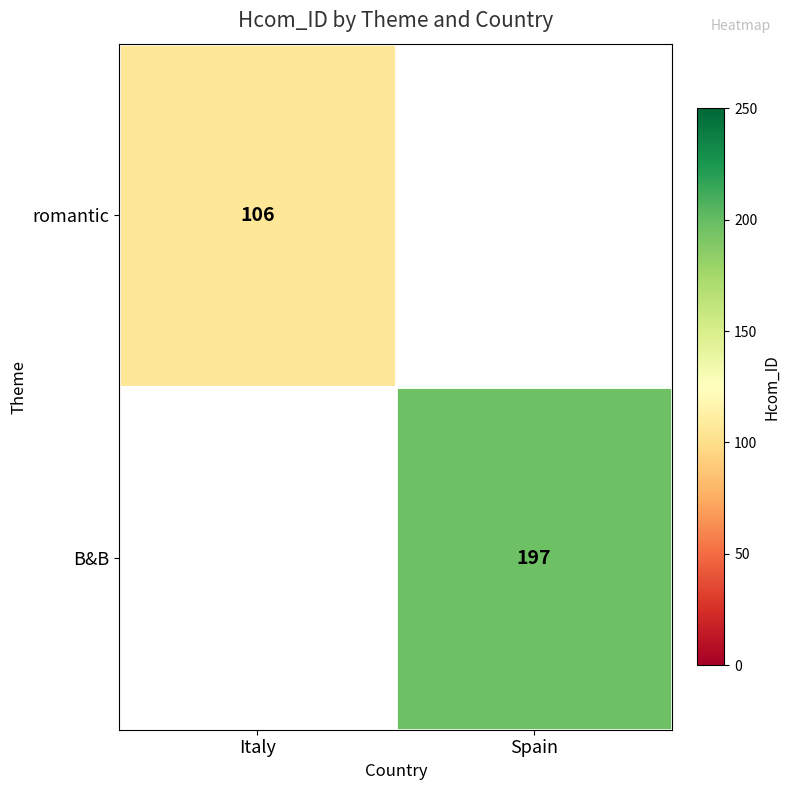

The value of romantic at Italy is 147. True or false?

False